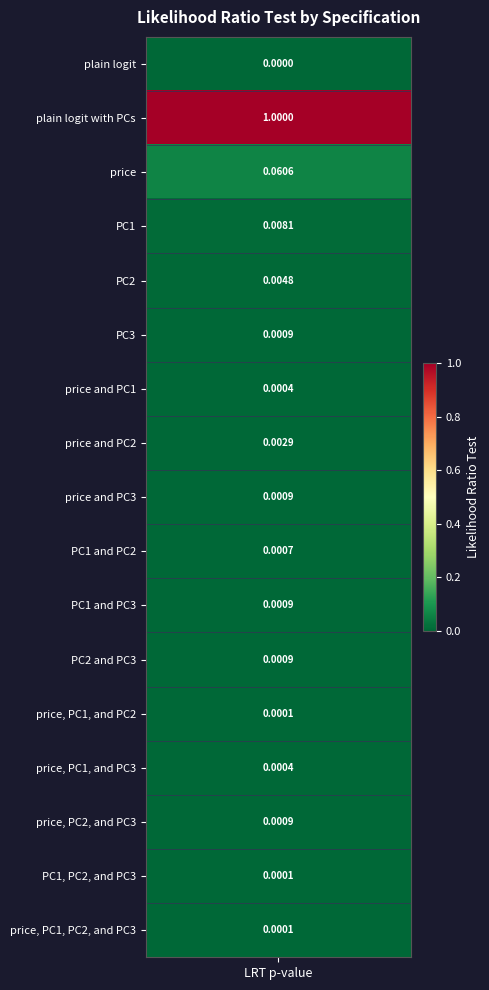

How many positive values are there?

16